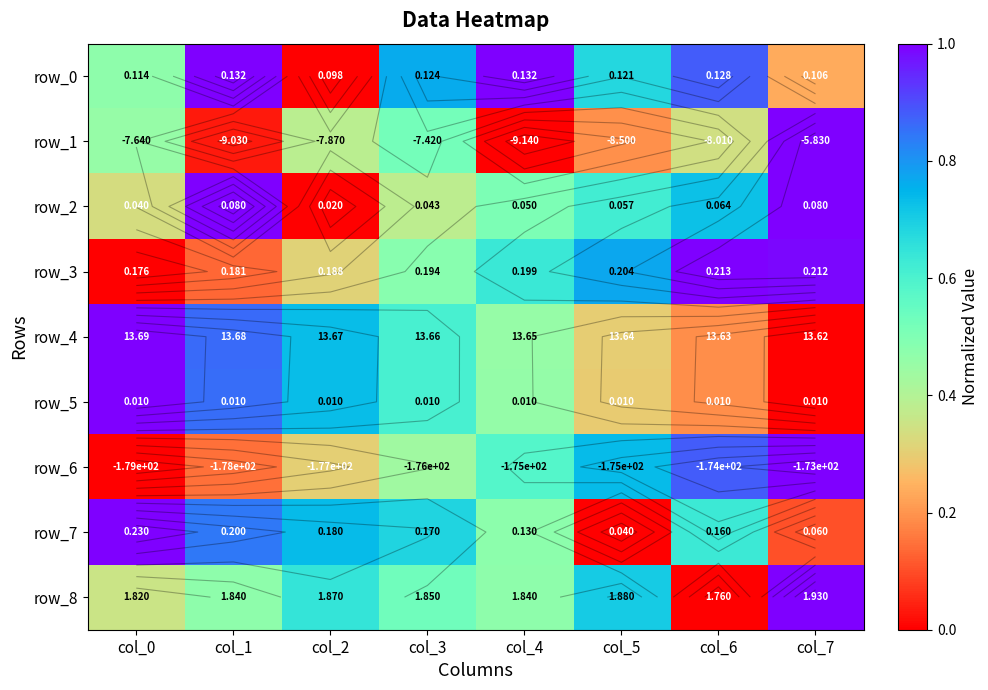

Rank the categories by row_1 value from lowest to highest.

col_4, col_1, col_5, col_6, col_2, col_0, col_3, col_7